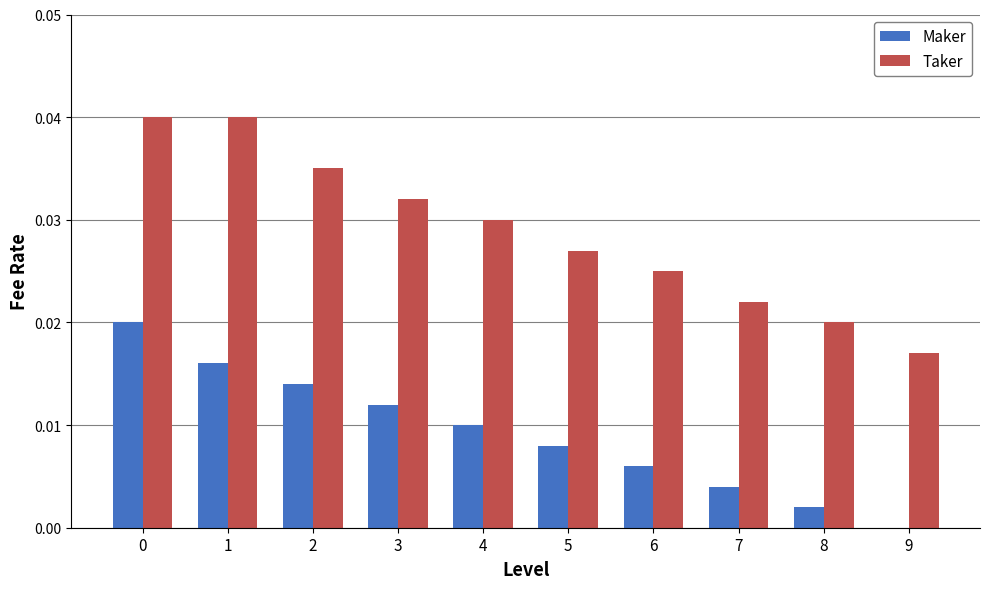

Are the bars horizontal?

No